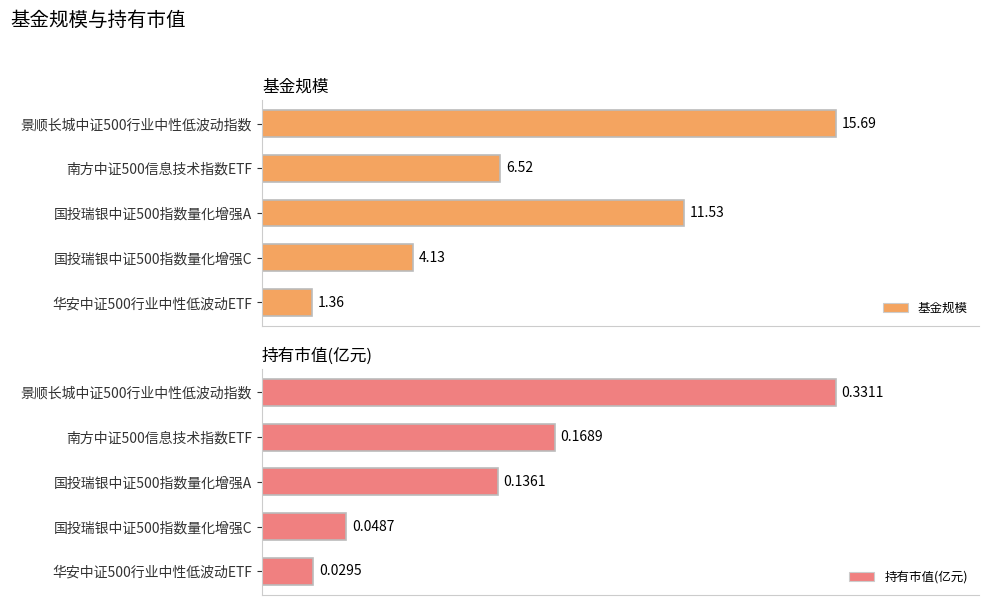

Does the chart contain stacked bars?

No